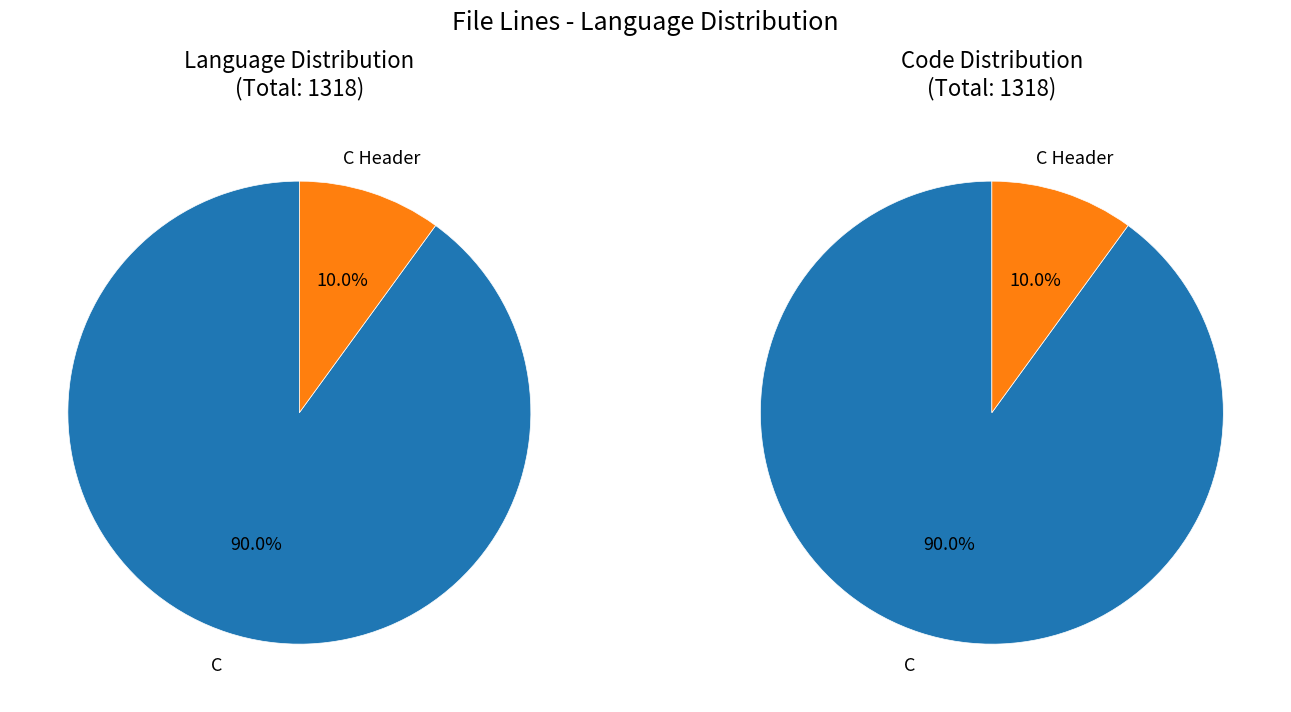

Rank the categories by value from lowest to highest.

C Header, C